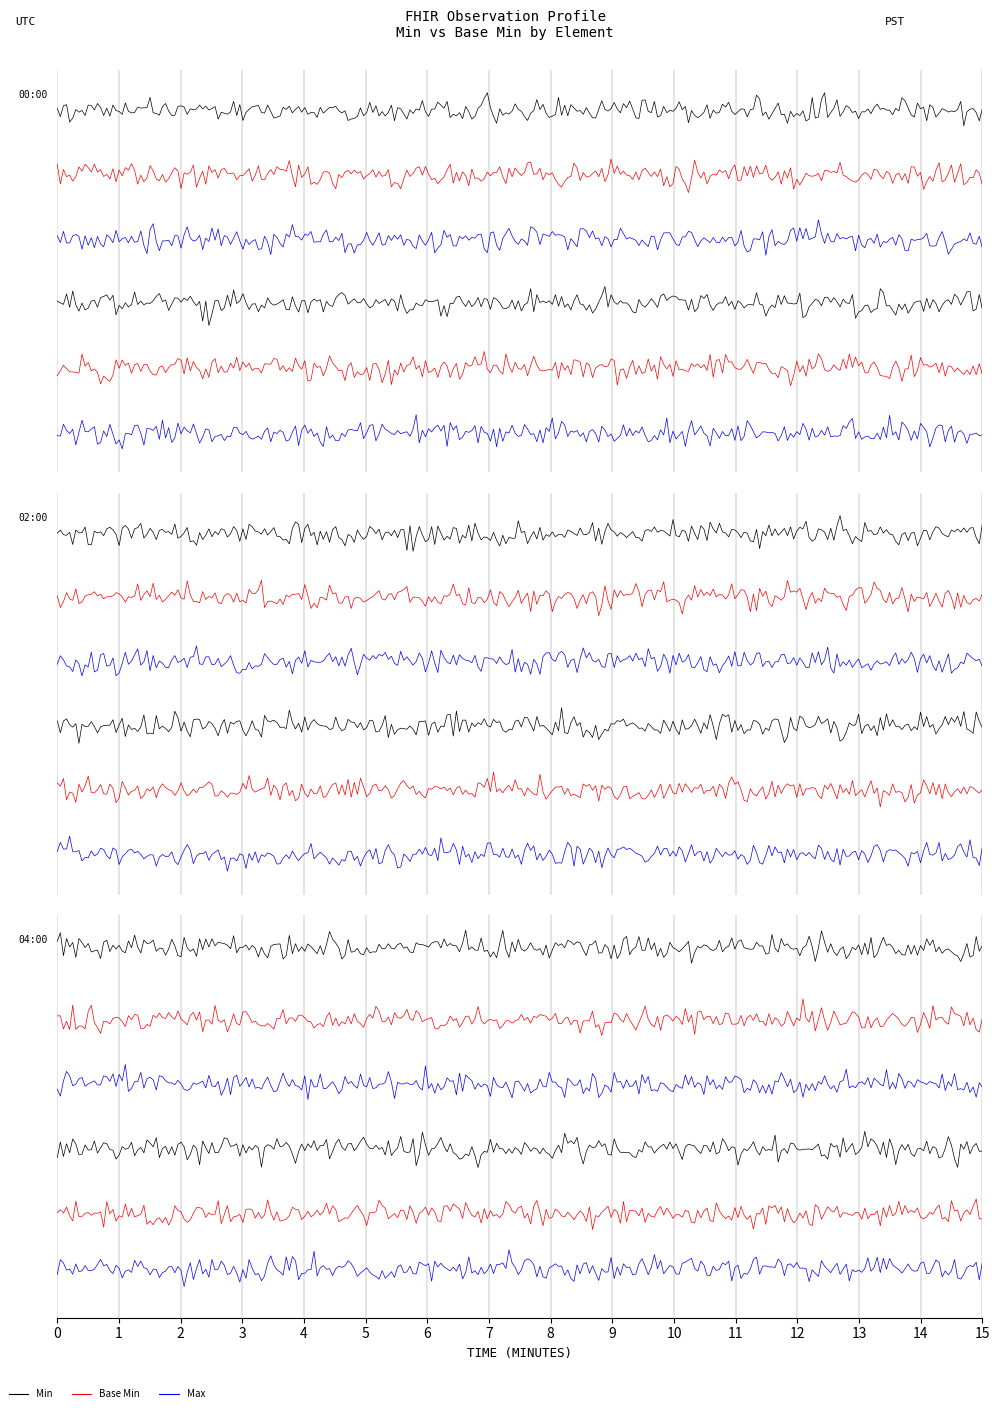

Which series has the largest range (max minus min)?

Min